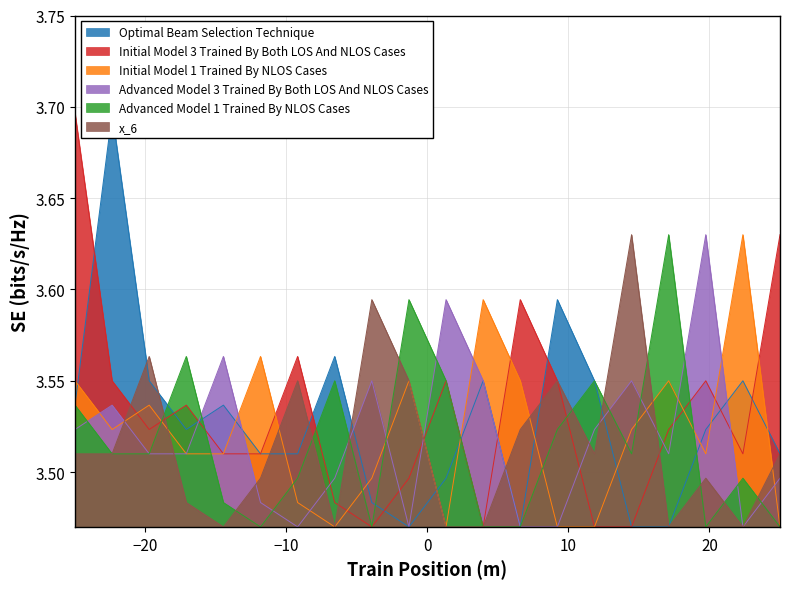

What is the smallest value displayed?

3.5